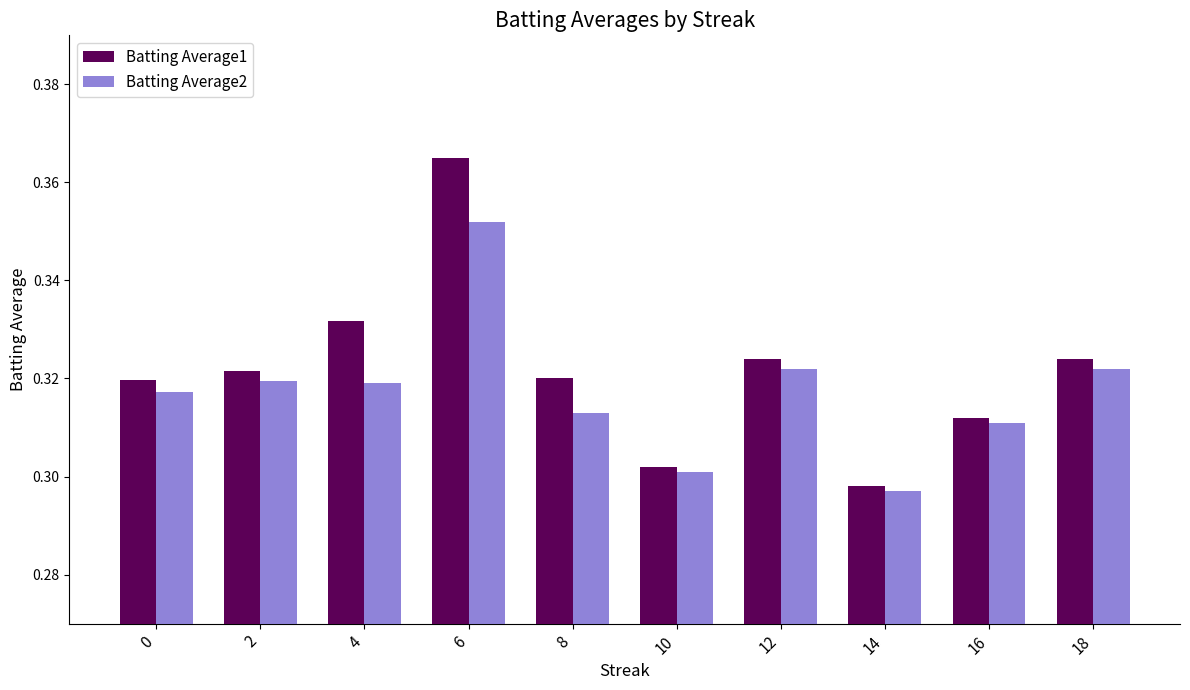

Which category has the lowest value in the Batting Average1 series?

14